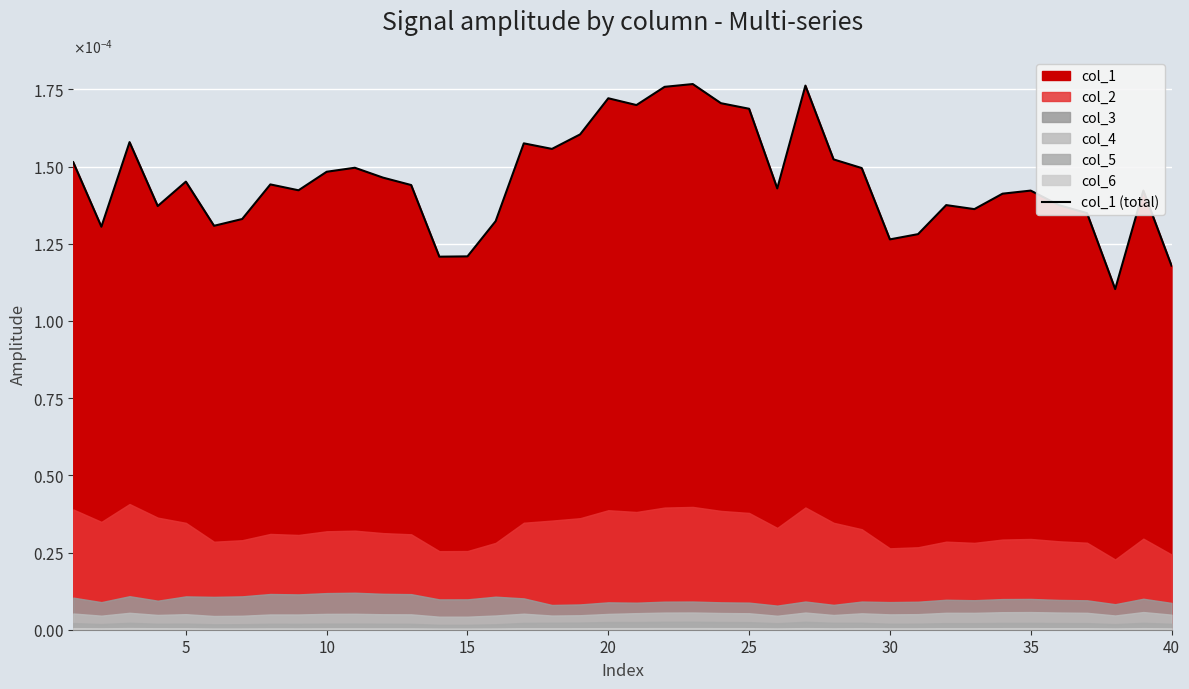

Does the chart display data point markers on the line(s)?

No